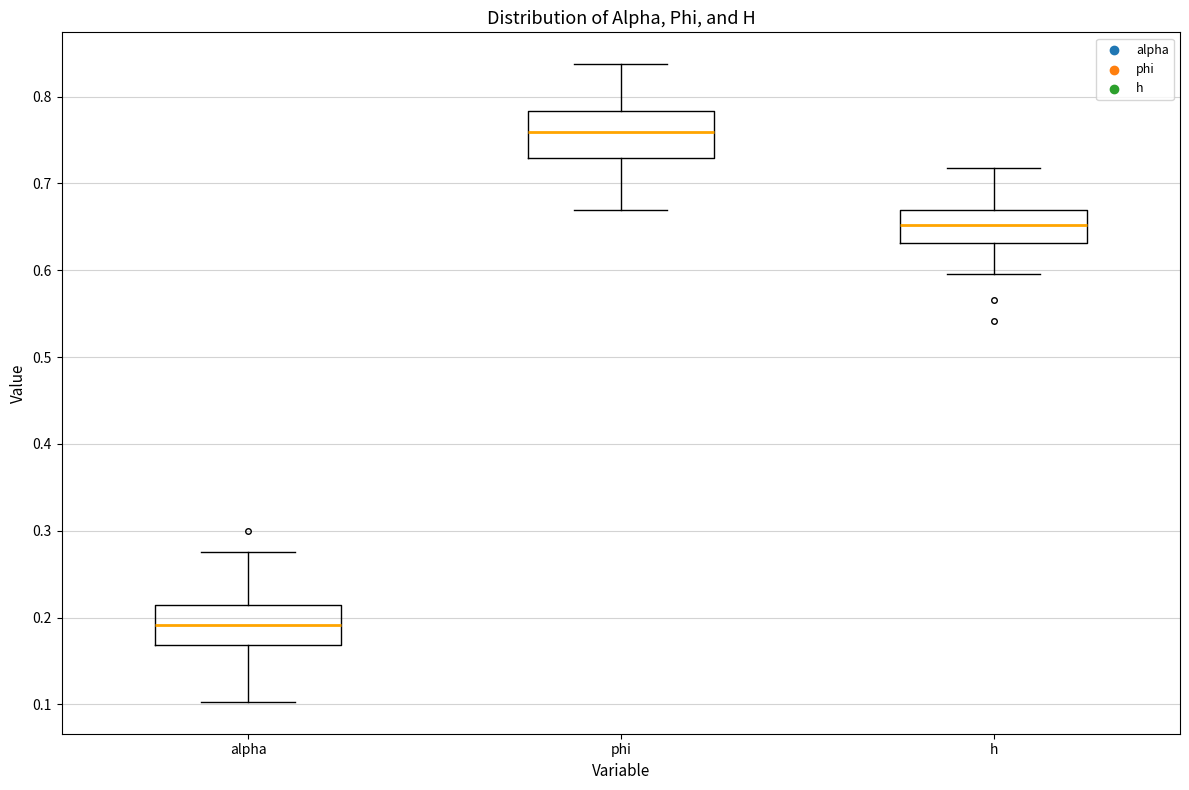

Which box's median line is the highest?

phi